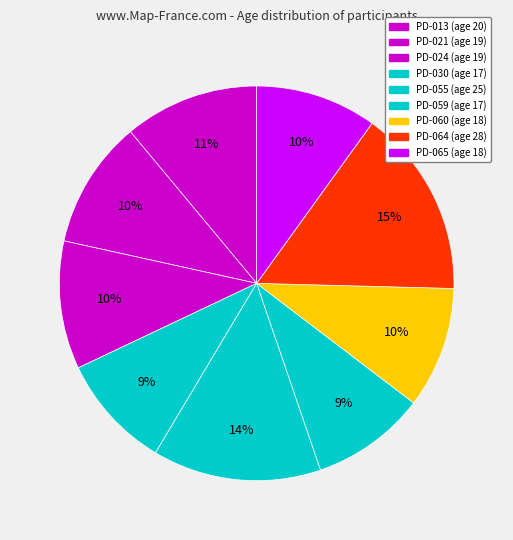

How many slices are in this pie chart?

9